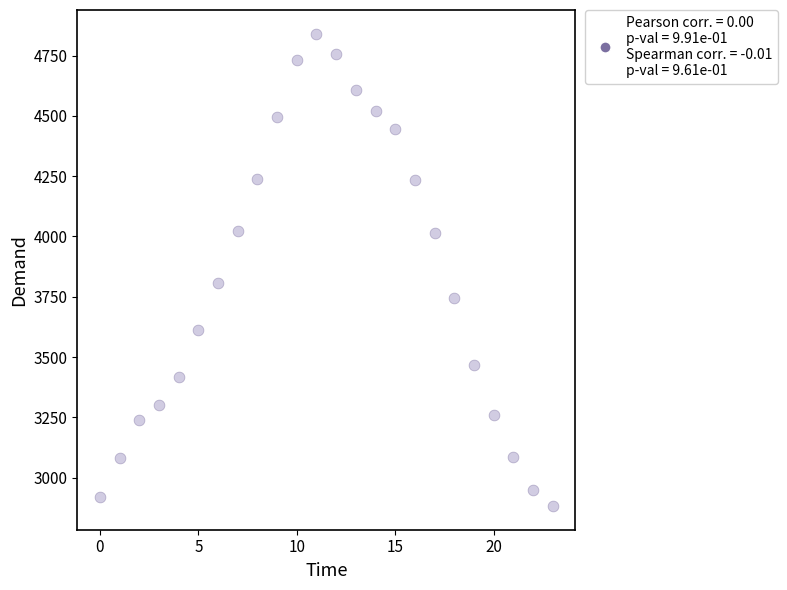

What is the range of Y values (max minus min)?

1959